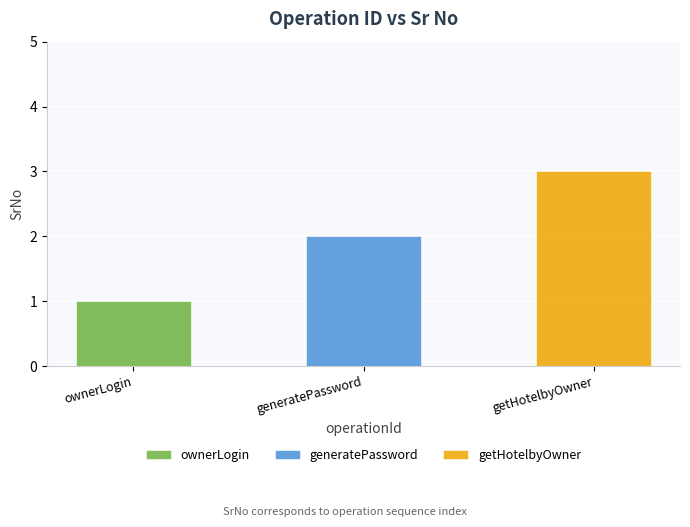

What is the label of the 1st bar from the right?

getHotelbyOwner